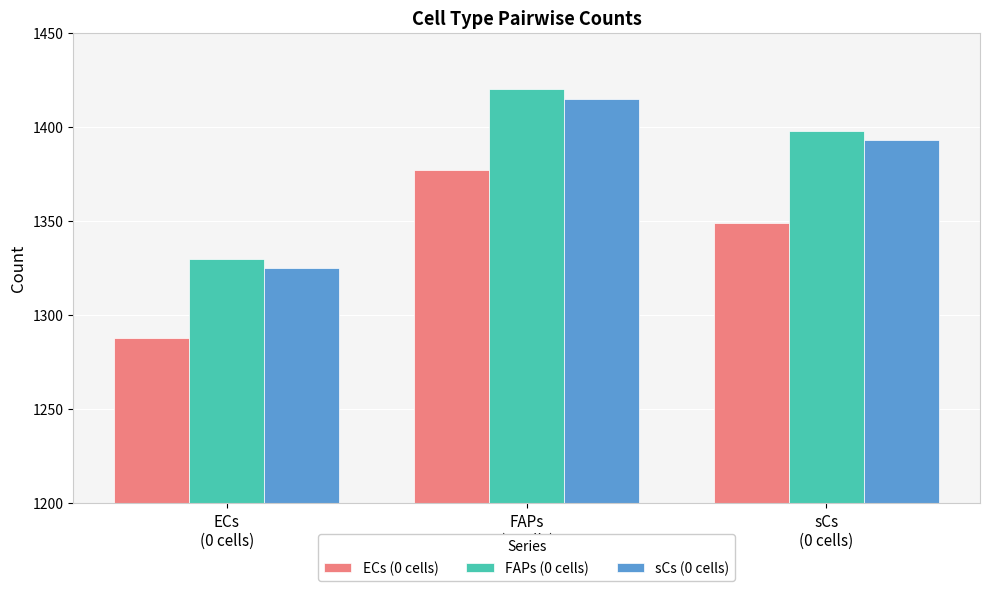

At which category does the chart reach its peak across all series?

FAPs
(0 cells)